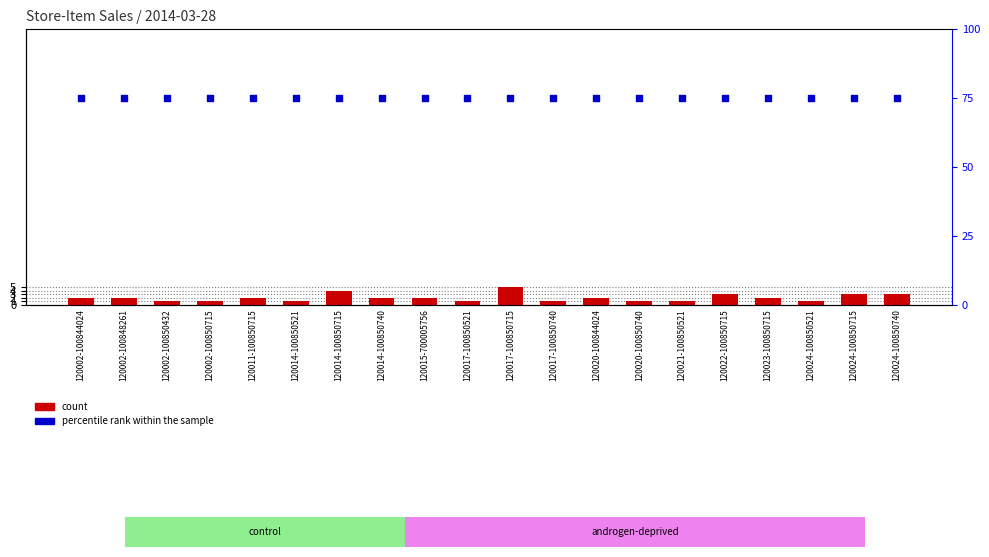

What are all the series names shown in the legend?

count, percentile rank within the sample